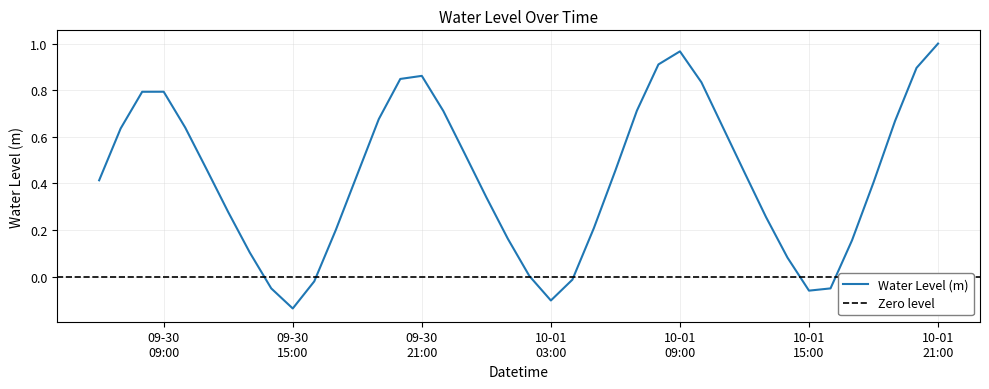

True or false: there are more than 2 points higher than both neighbors.

True